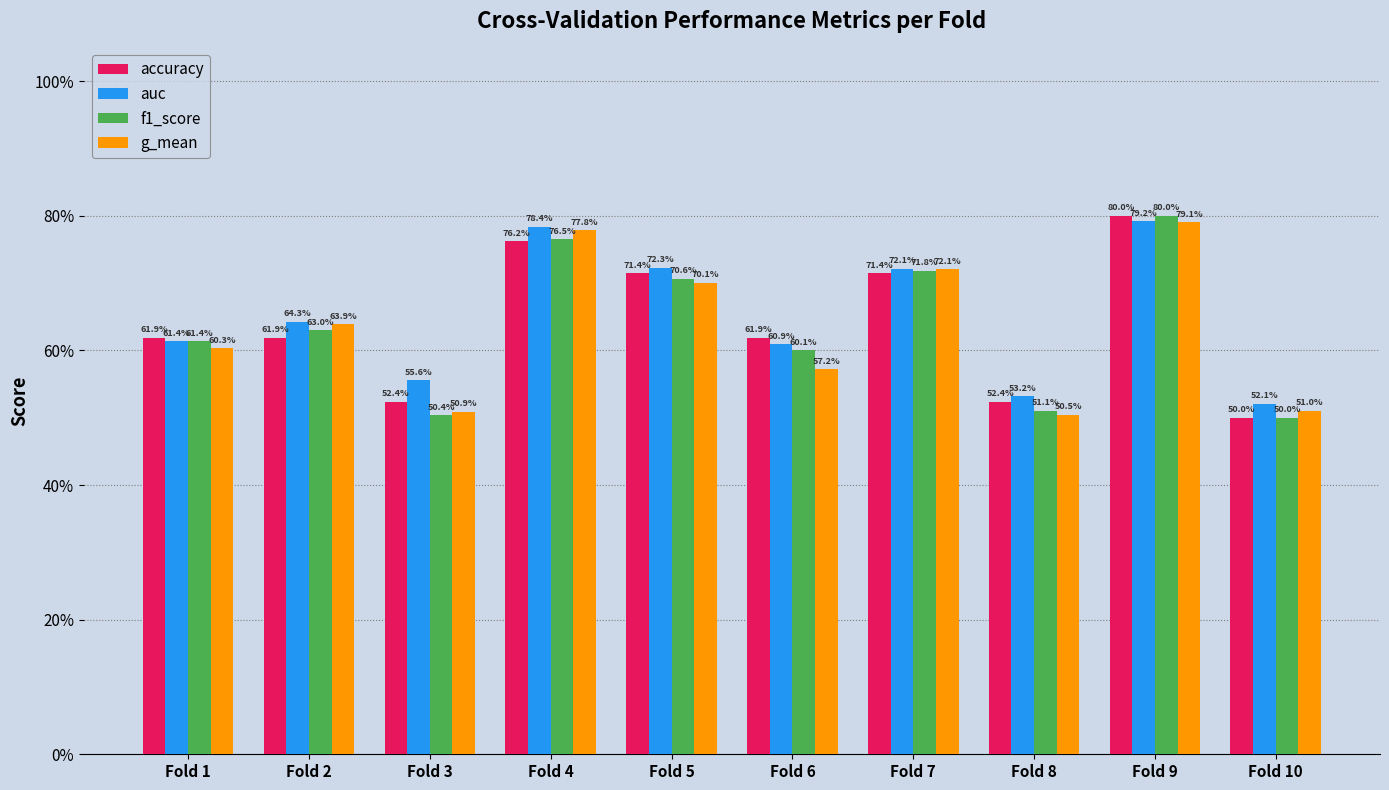

What is the average value of the auc series?

0.6